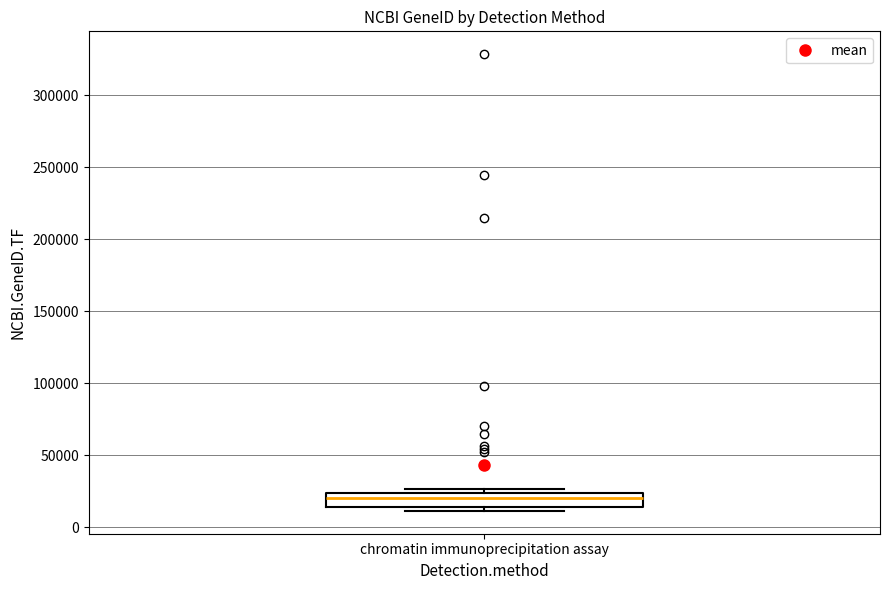

Read this box plot against the y-axis: the position of the median line, the range covered by the box, and the ends of both whiskers. The values are not printed on the chart, so give them approximately, as read against the axis.

median 20000, box 15000 to 25000, whiskers 10000 to 25000 (just above the box's upper edge)